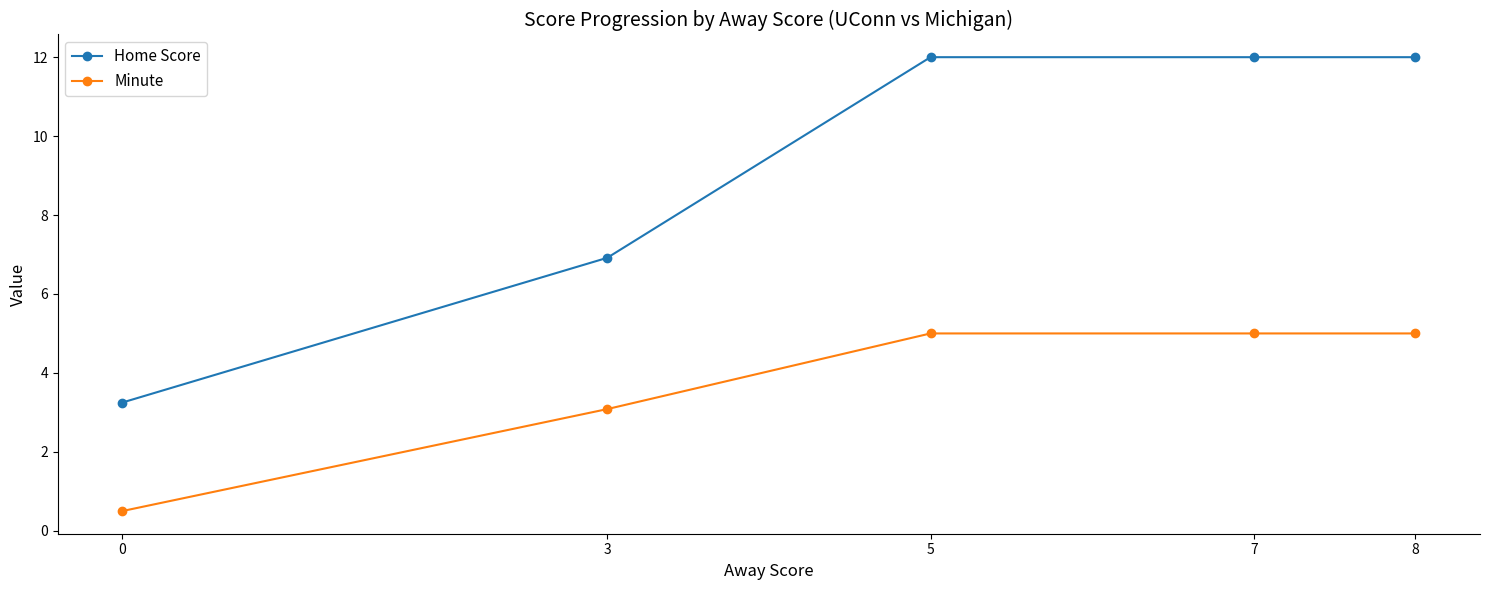

Read the Minute value at 0.

0.5